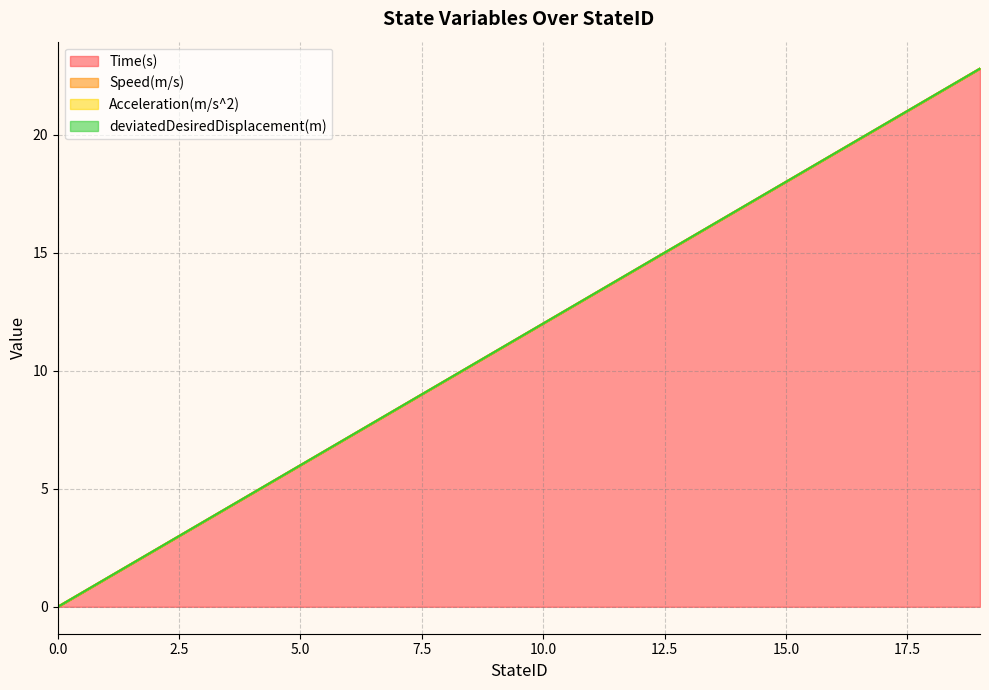

Does the chart have visible grid lines?

Yes